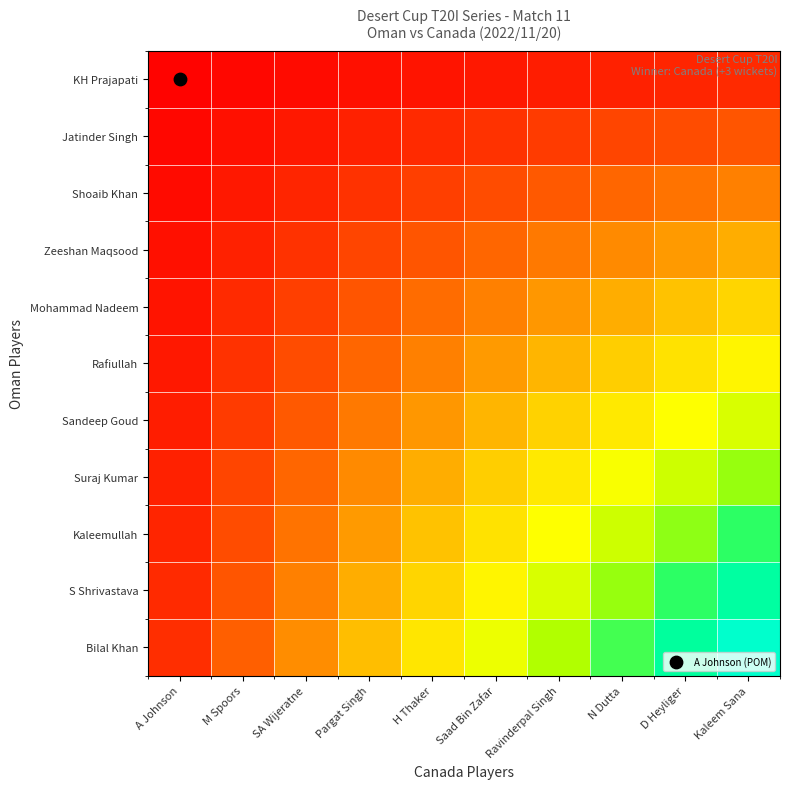

At which category is the sum across all series the highest?

Kaleem Sana